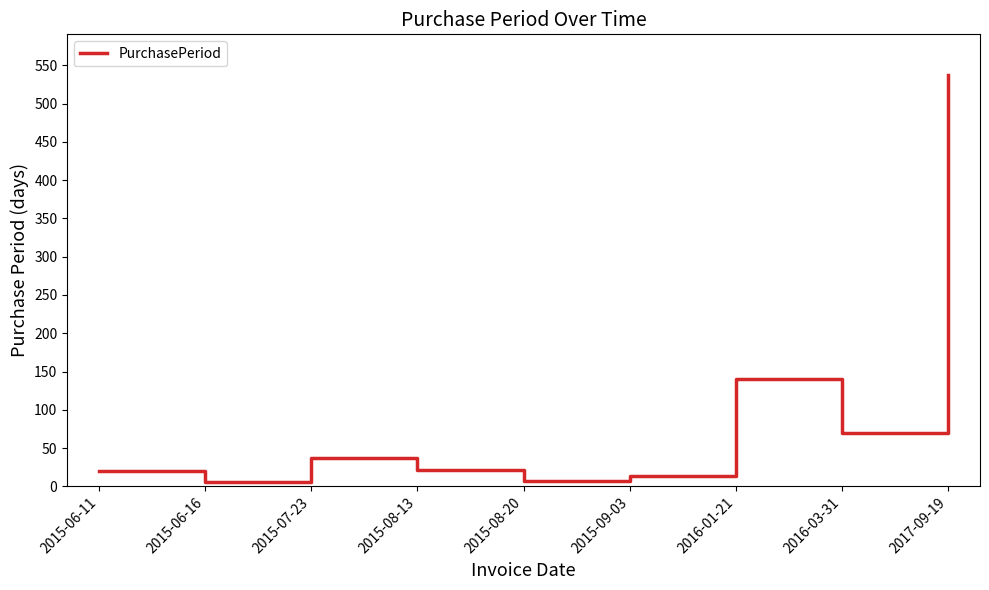

What is the difference between the maximum and minimum values?

532